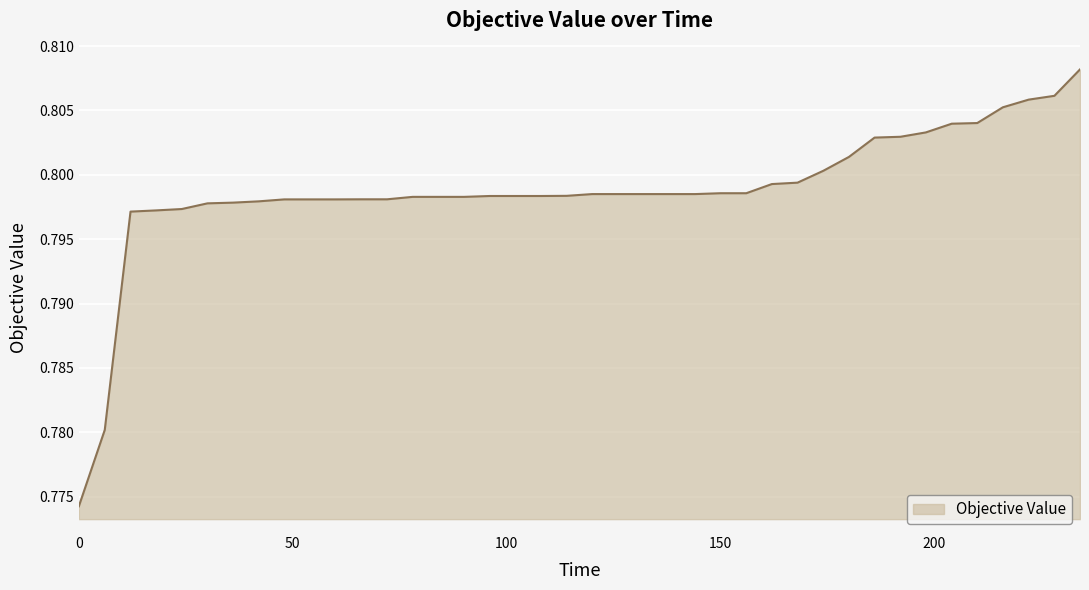

List the labels in order of value, largest first.

234.0597381000007, 228.0761341000034, 222.0609506000001, 216.0232636000001, 210.0377248000004, 204.0784046000008, 198.0153801000015, 192.0826787000005, 186.0326946000023, 180.0455180000026, 174.0598089000014, 168.0209676000013, 162.0186510000021, 150.024909300002, 156.0410150000025, 120.0048299000009, 126.0586151000025, 132.0862971000024, 138.0138107000021, 144.0816061000005, 114.0436477000003, 96.07470490000196, 102.0484554000031, 108.0740379000017, 78.02872290000232, 84.06873500000074, 90.05656250000175, 66.06497500000114, 72.06766250000146, 48.02549610000278, 54.03942740000275, 60.00134720000278, 42.07157800000277, 36.07717980000234, 30.06721280000056, 24.06965210000271, 18.07500430000073, 12.07800080000015, 6.057415500003117, 0.0